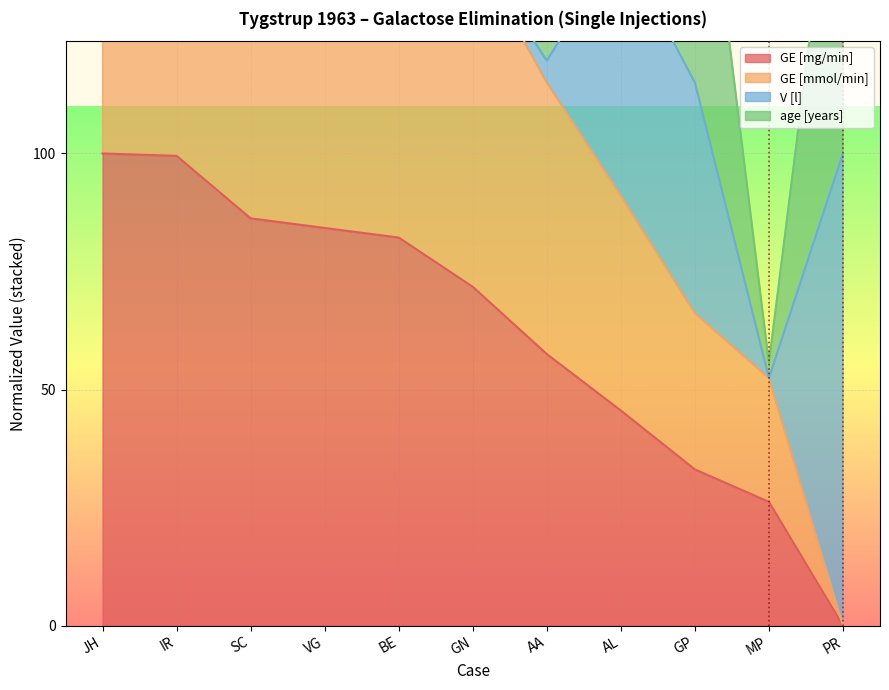

At which category is the sum across all series the highest?

JH